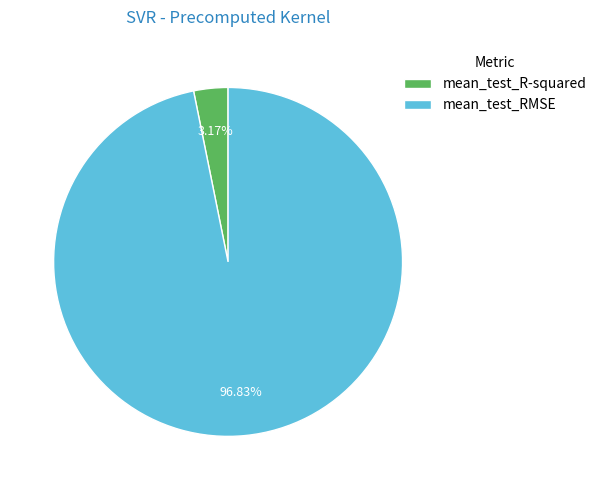

What percentage is NOT represented by mean_test_RMSE?

3.2%